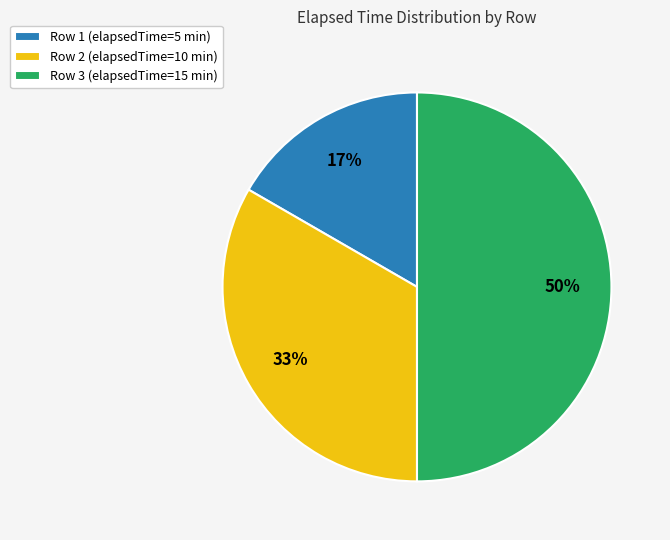

Is it true that Row 3 (elapsedTime=15 min) is 57% of the pie?

False